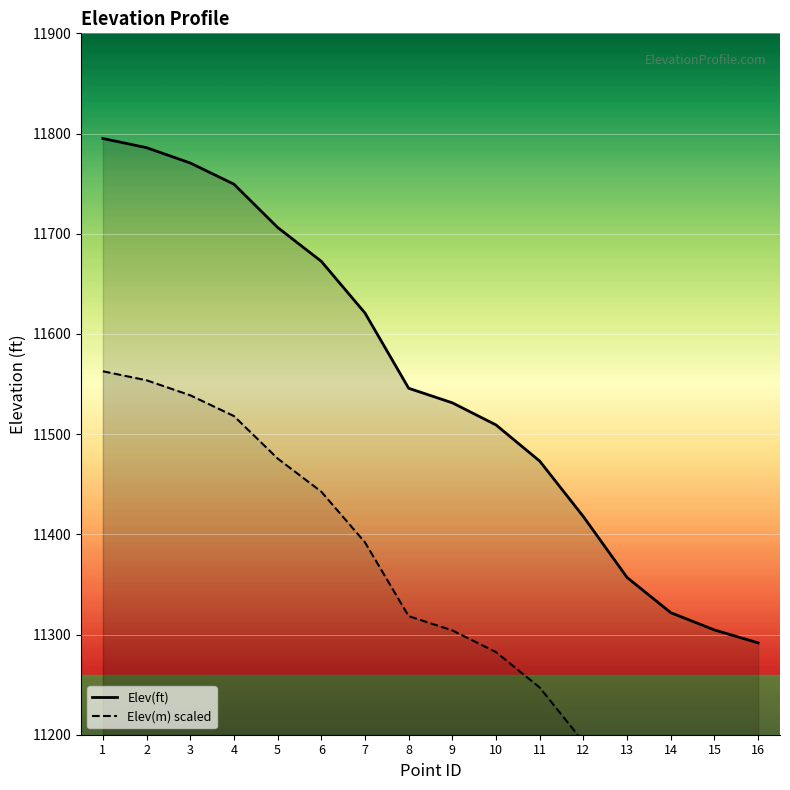

True or false: Elev(ft) has more than 1 interior local peaks.

False